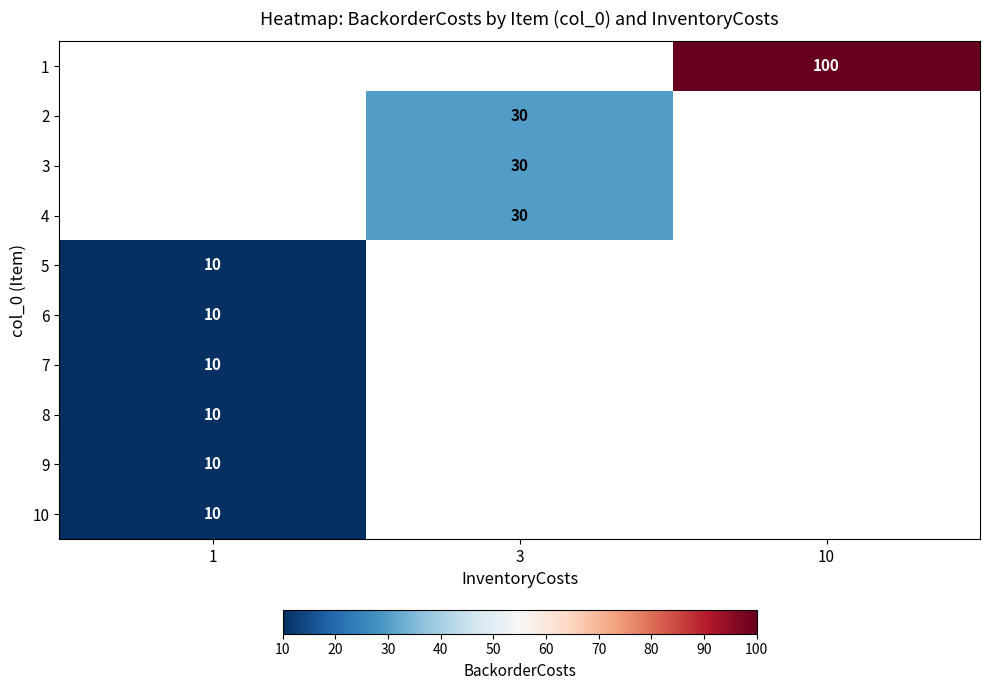

The 10 series shows 16 at 1. True or false?

False